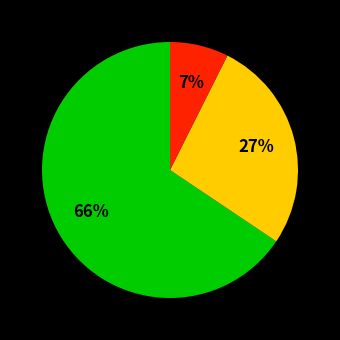

To the nearest percent, what is the average slice percentage?

33%